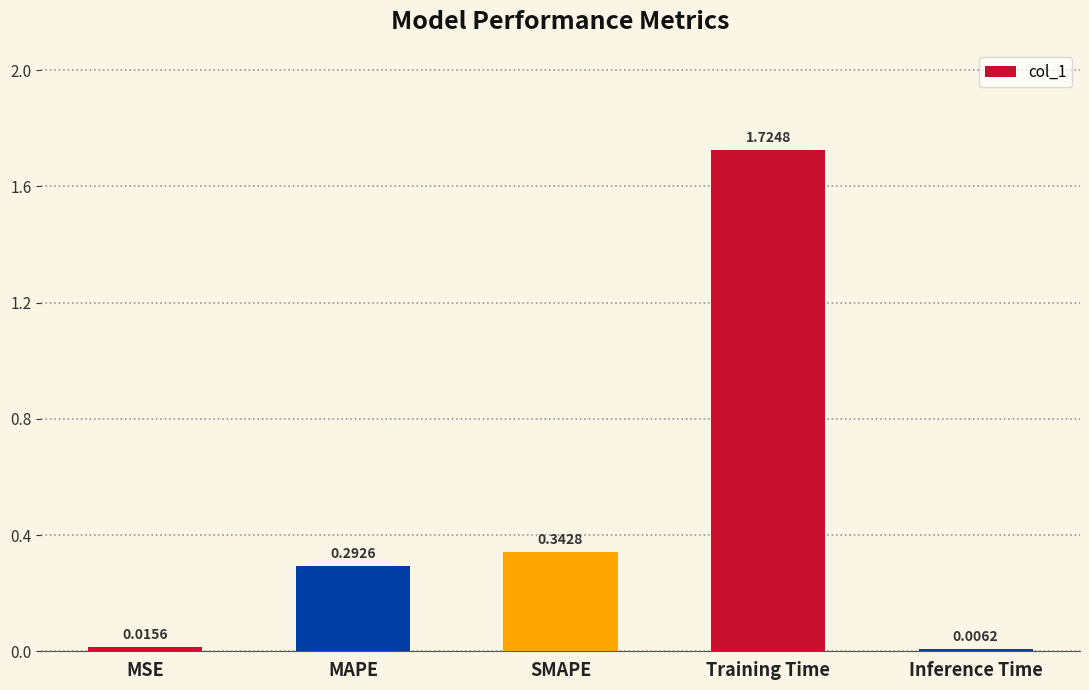

What is the average value?

0.5